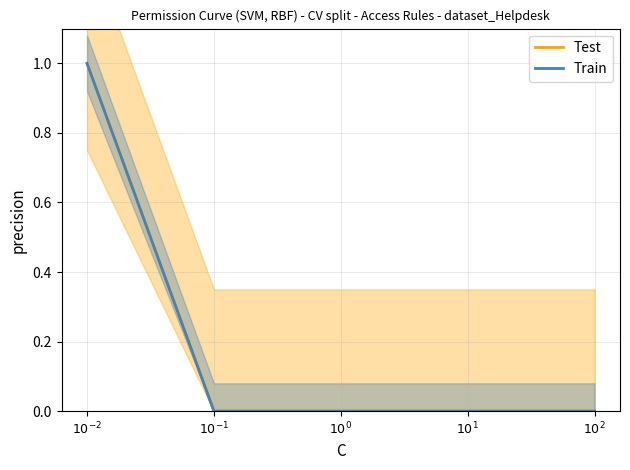

True or false: Train and Test cross at least once.

False